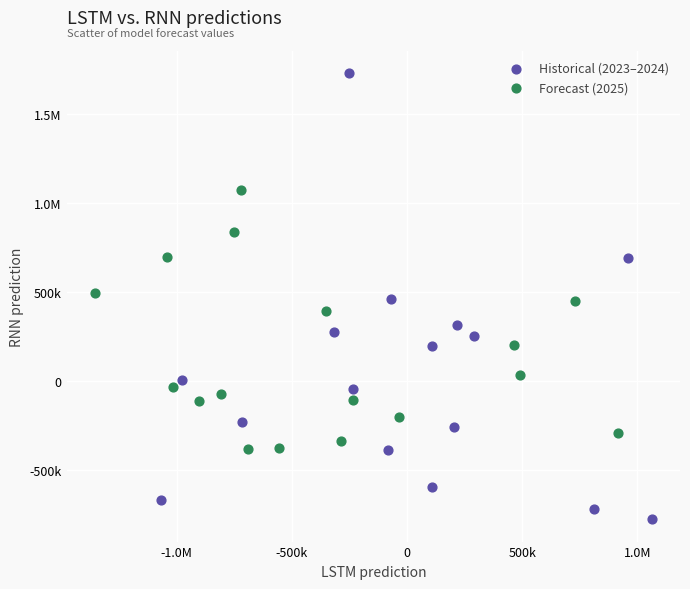

What are all the series names shown in the legend?

Historical (2023–2024), Forecast (2025)